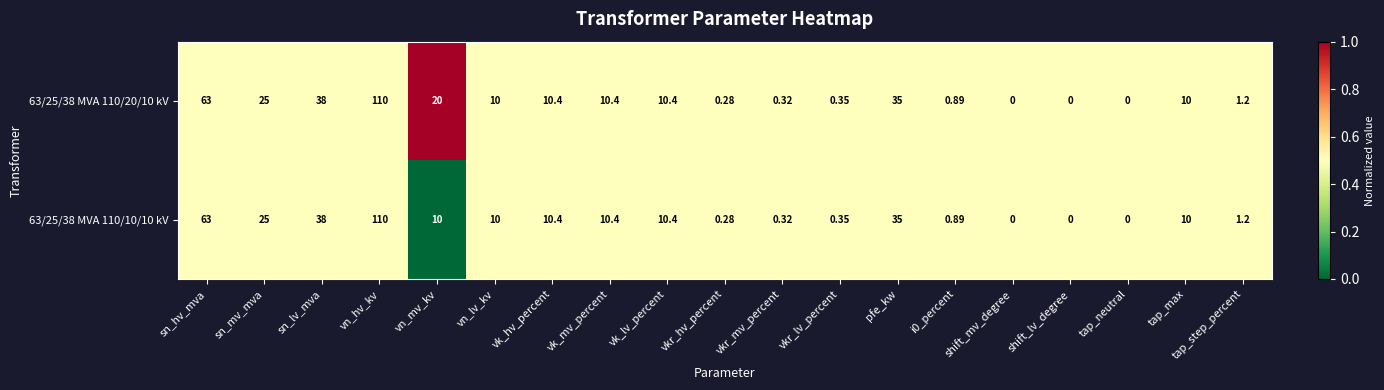

At which category is the sum across all series the highest?

vn_hv_kv